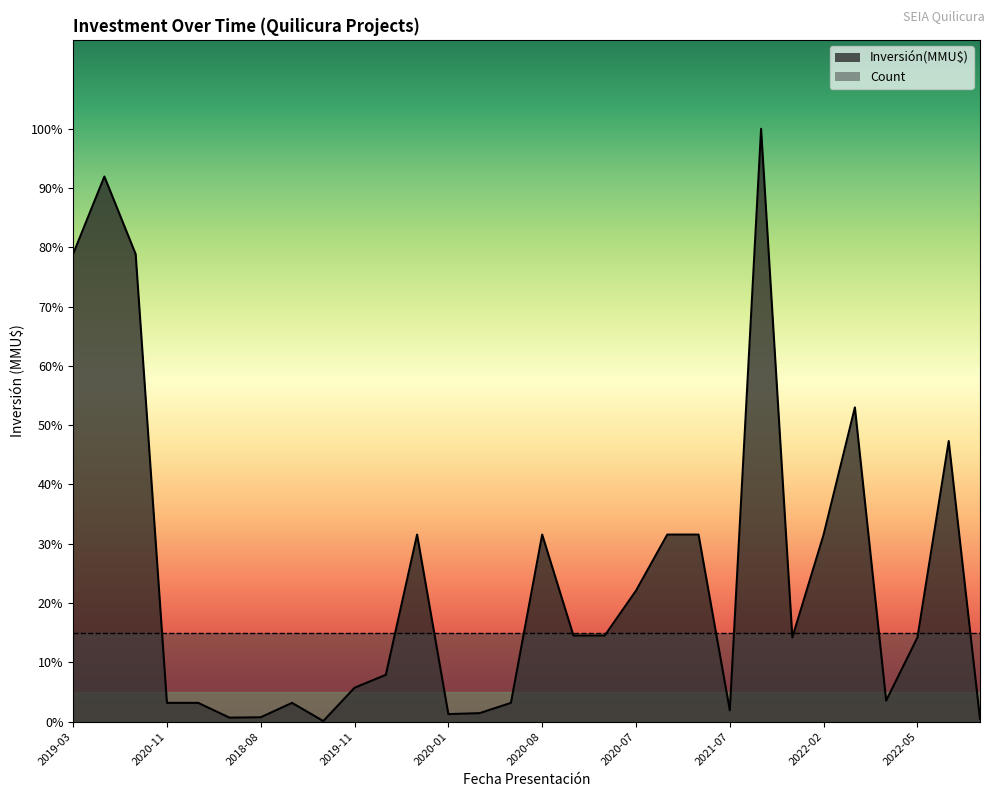

What are all the series names shown in the legend?

Inversión(MMU$), Count